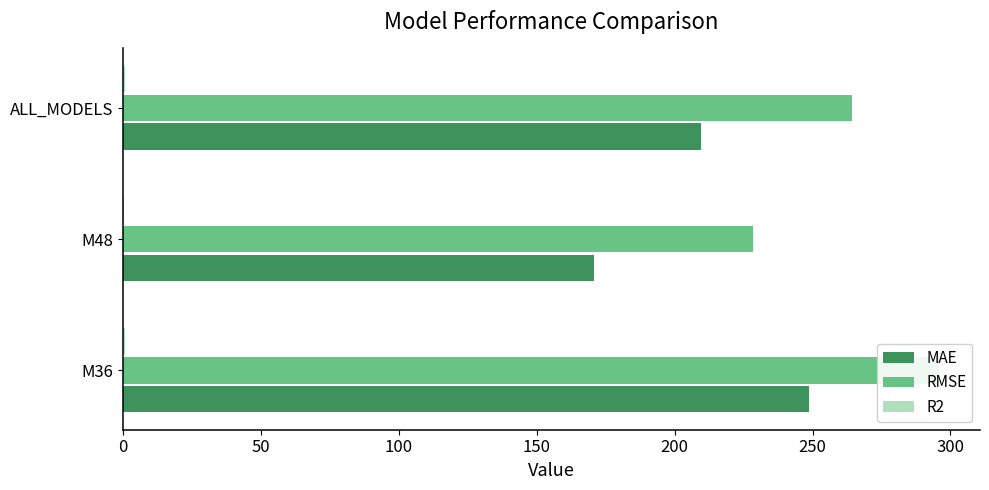

How many groups of bars are there?

3